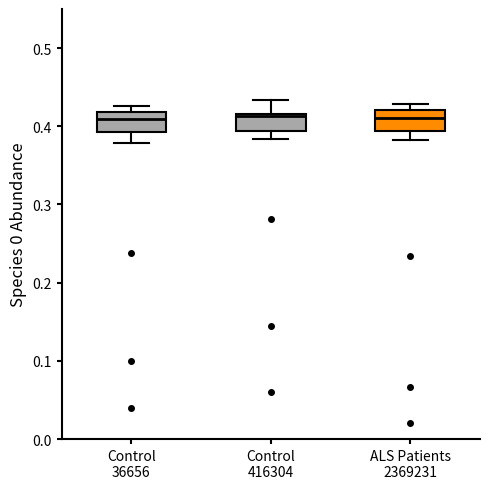

Where does the lower whisker of the box for ALS Patients 2369231 end on the y-axis? The values are not printed on the chart, so give them approximately, as read against the axis.

0.38